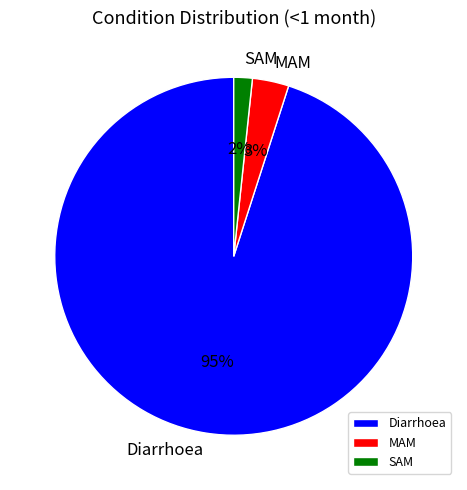

To the nearest percent, what percentage of the pie is SAM?

2%